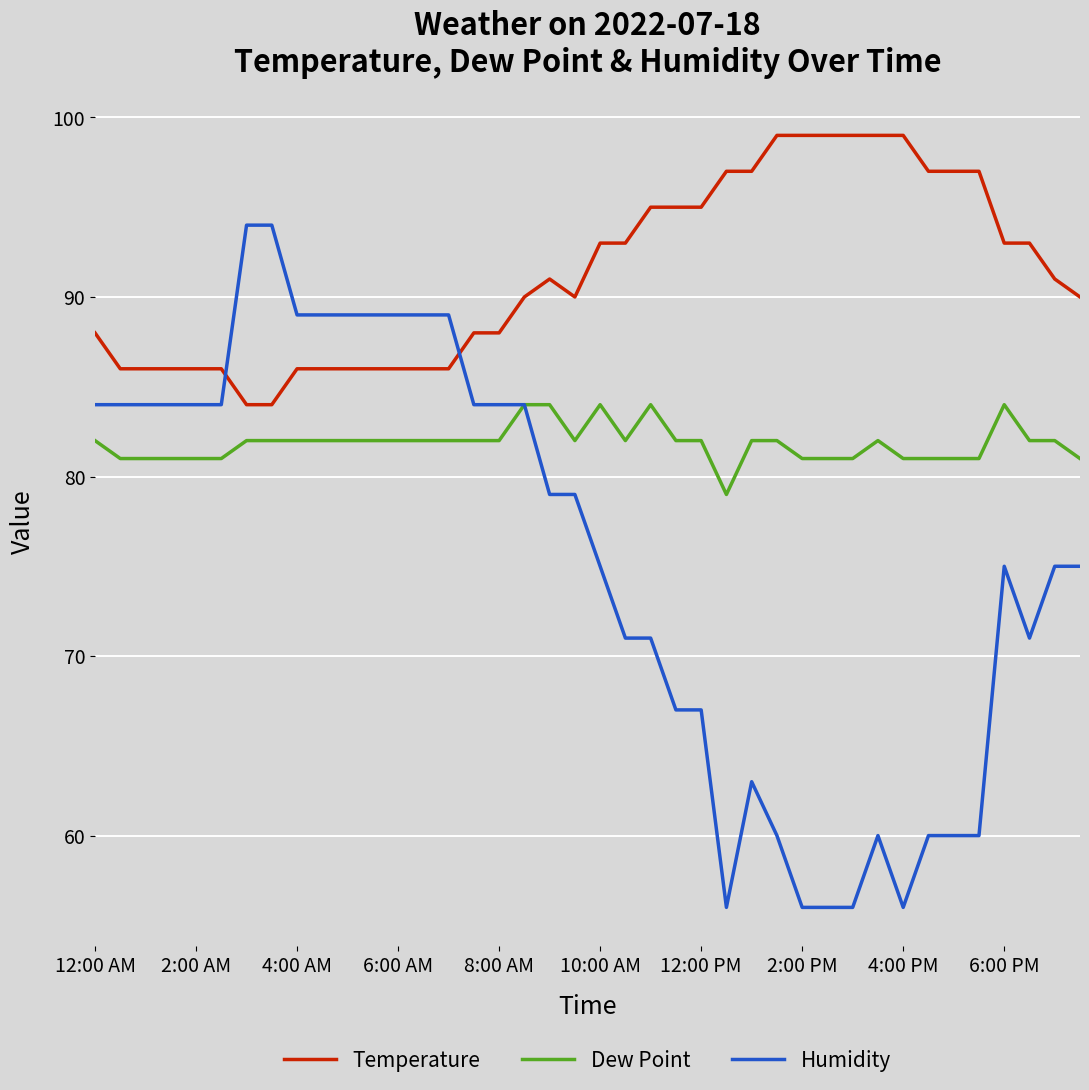

Rank the series by their maximum value, from highest to lowest.

Temperature, Humidity, Dew Point